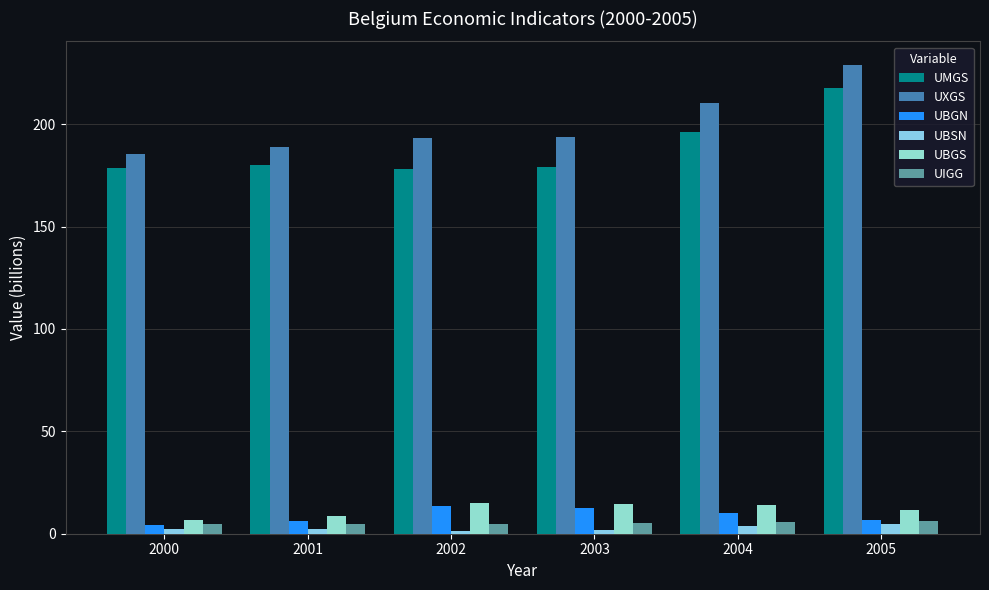

What is the smallest value displayed?

1.4